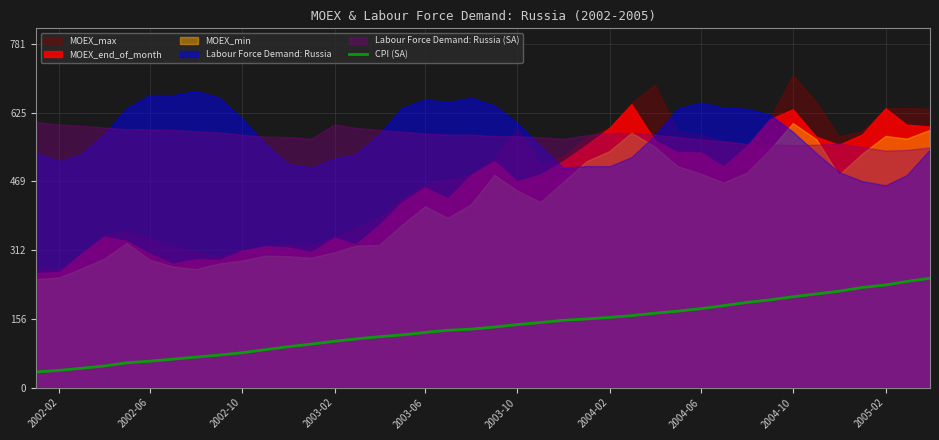

What is the maximum value for CPI (SA)?

248.7